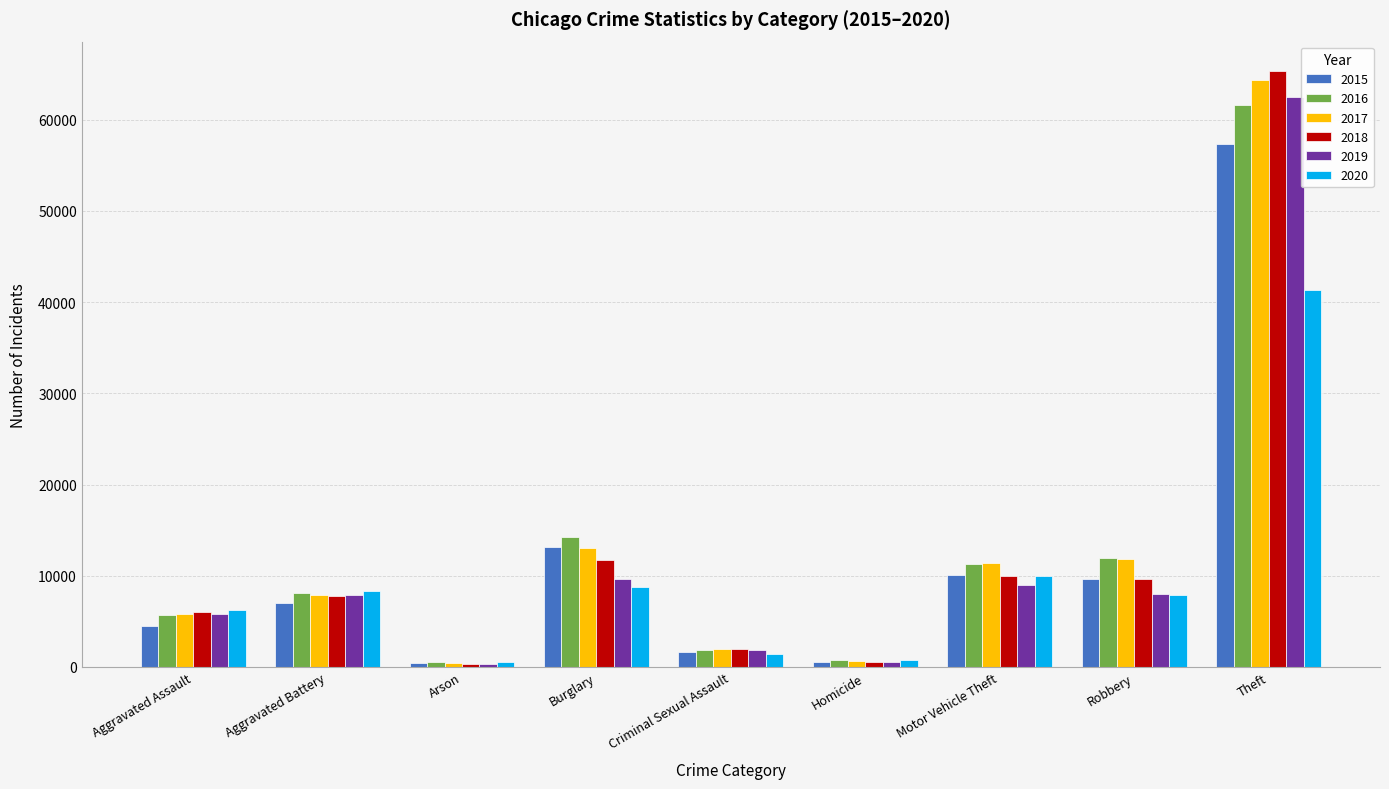

At how many categories does at least one series exceed 56997?

1